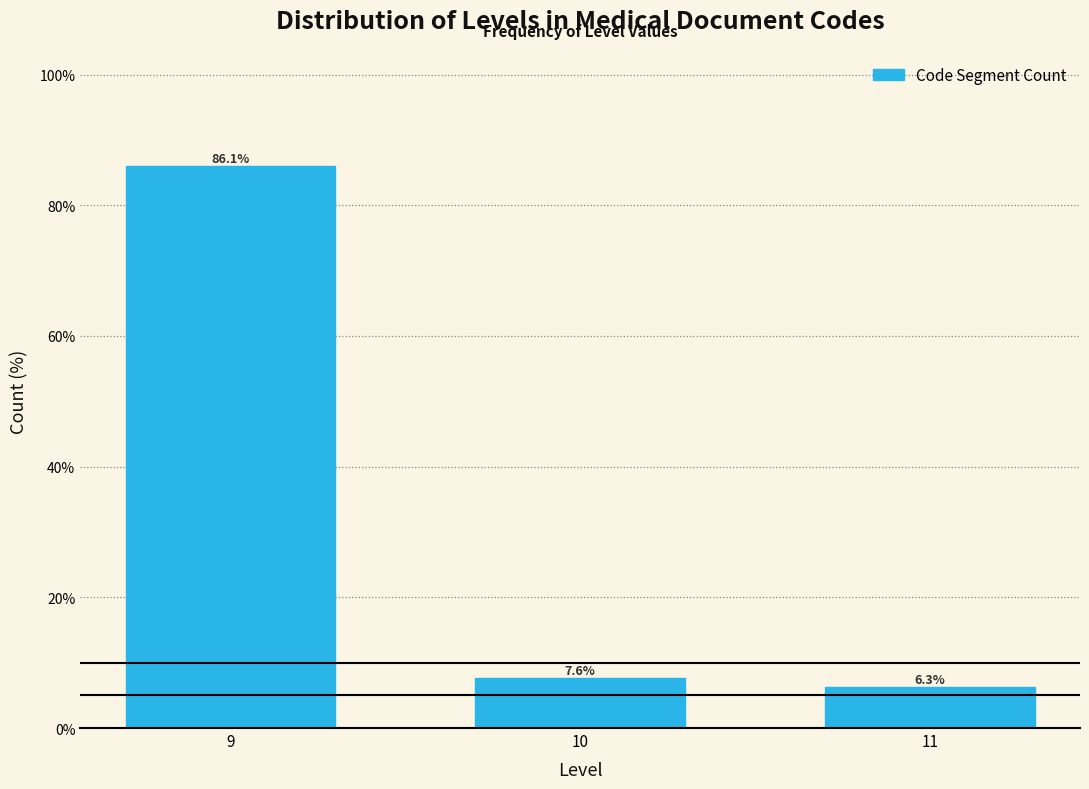

Reading right to left, what are all the values shown in this chart?

11=6.3	10=7.6	9=86.1